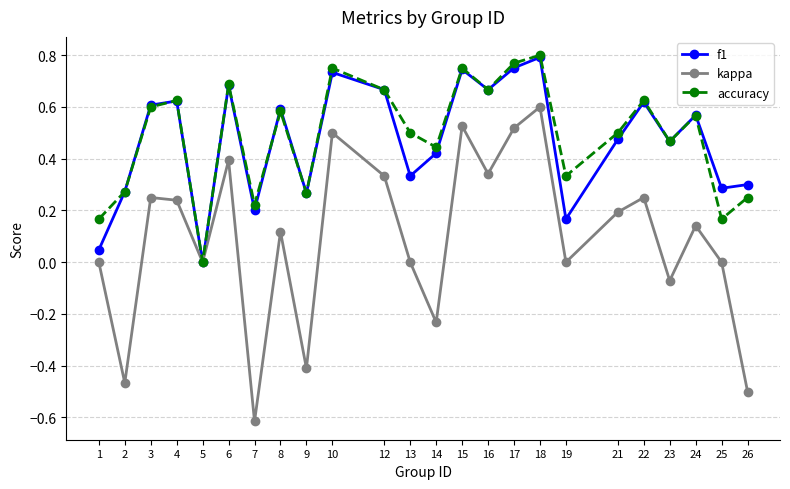

At which label does kappa reach its minimum?

7